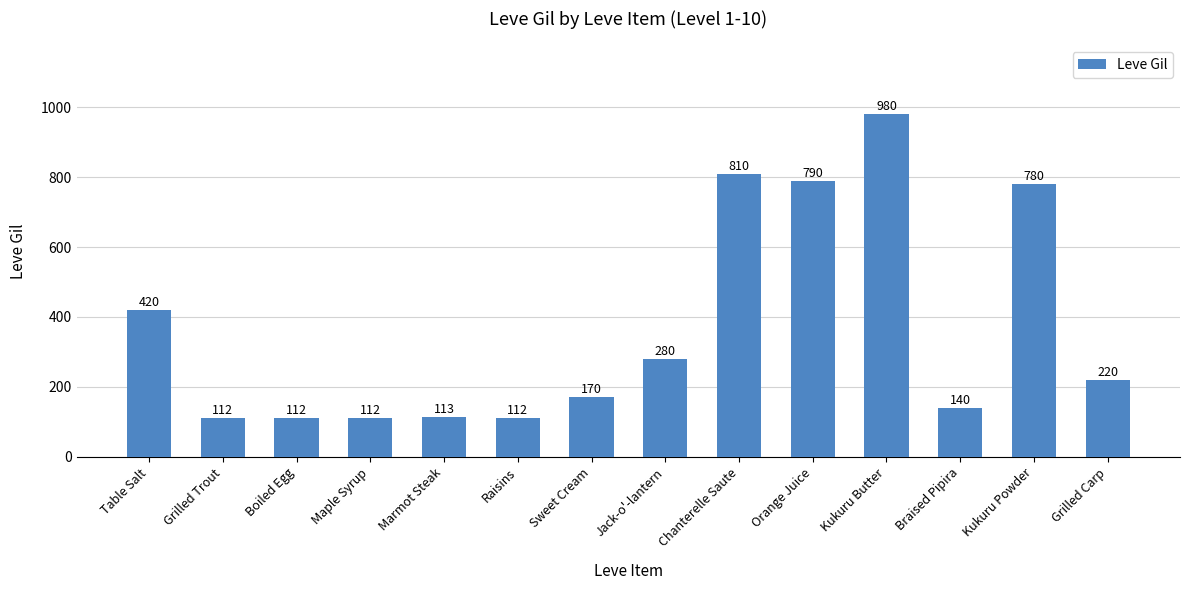

Where is the data nearest to the value 546?

Table Salt